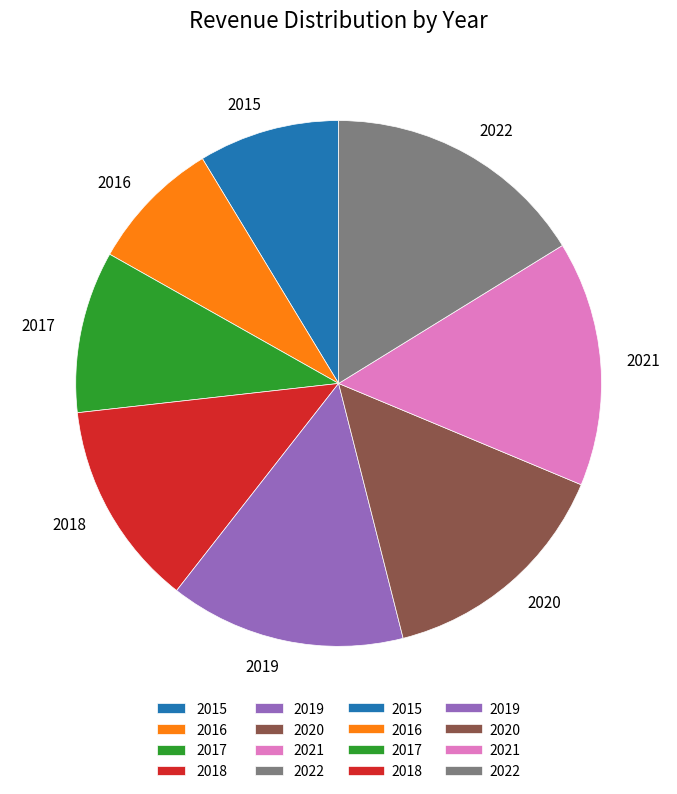

How many segments does this pie chart have?

8